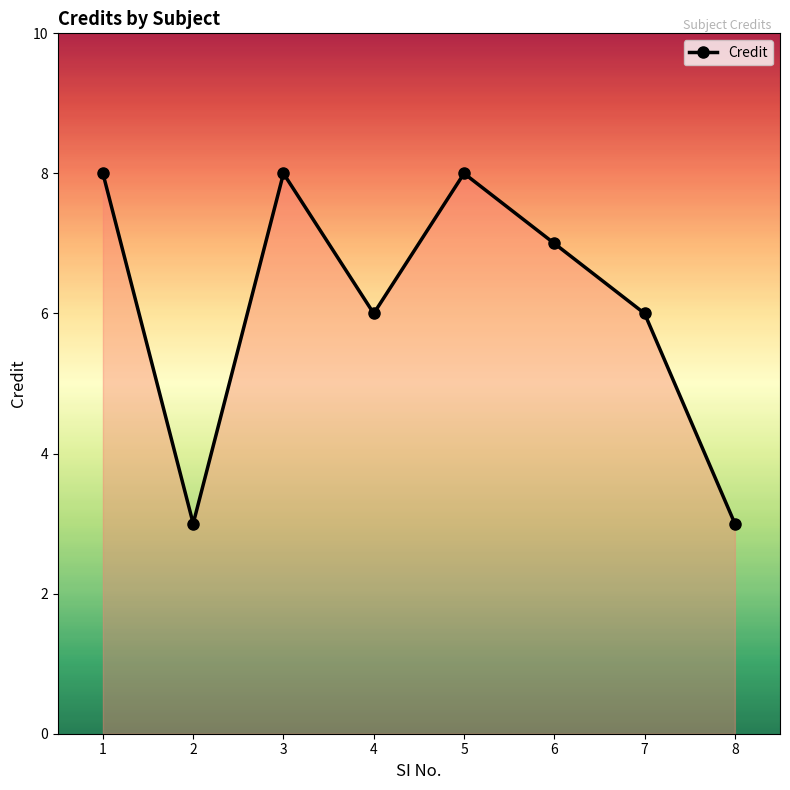

What is the difference between the second highest and second lowest values?

5